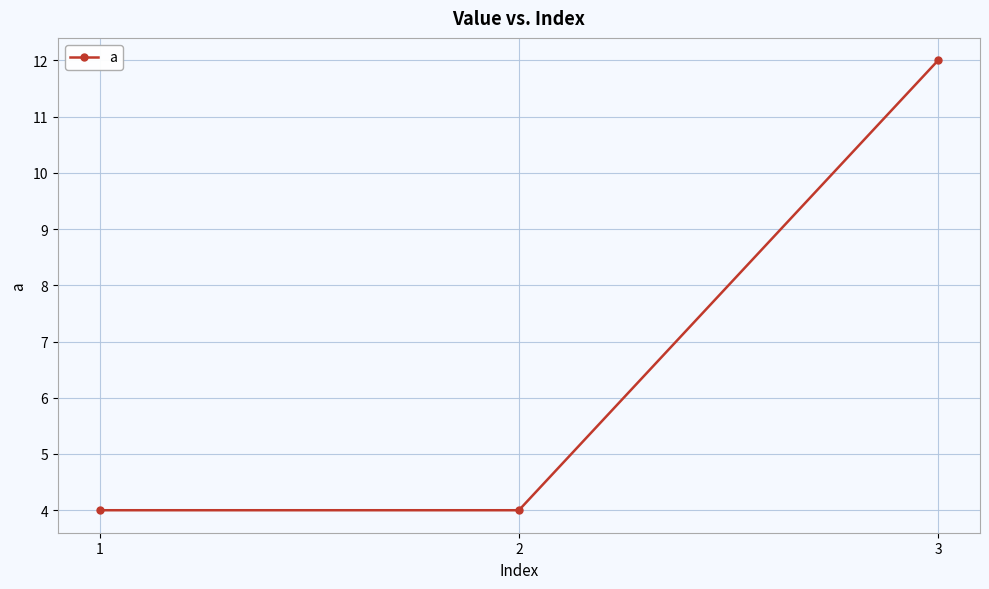

What is the average value?

7